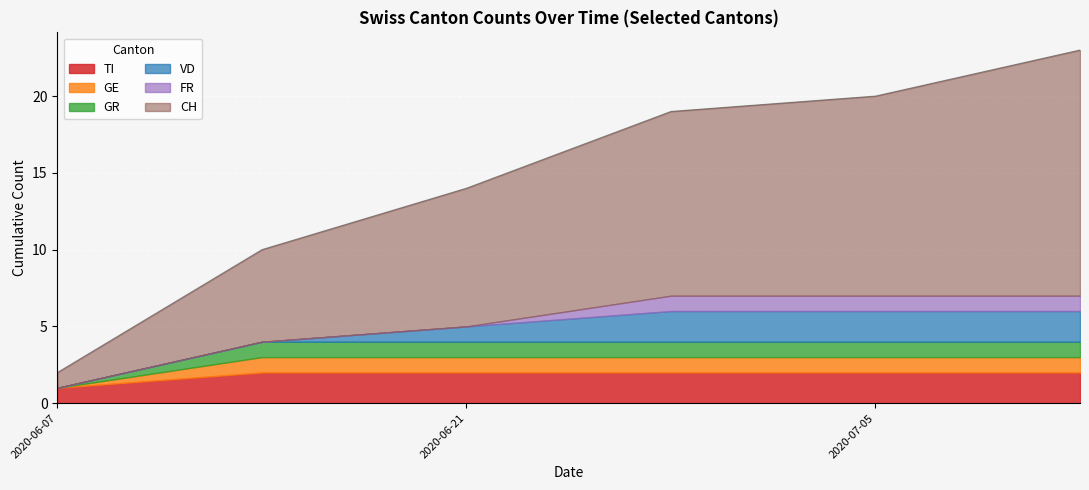

True or false: CH has a value of 4 at 2020-06-14.

False